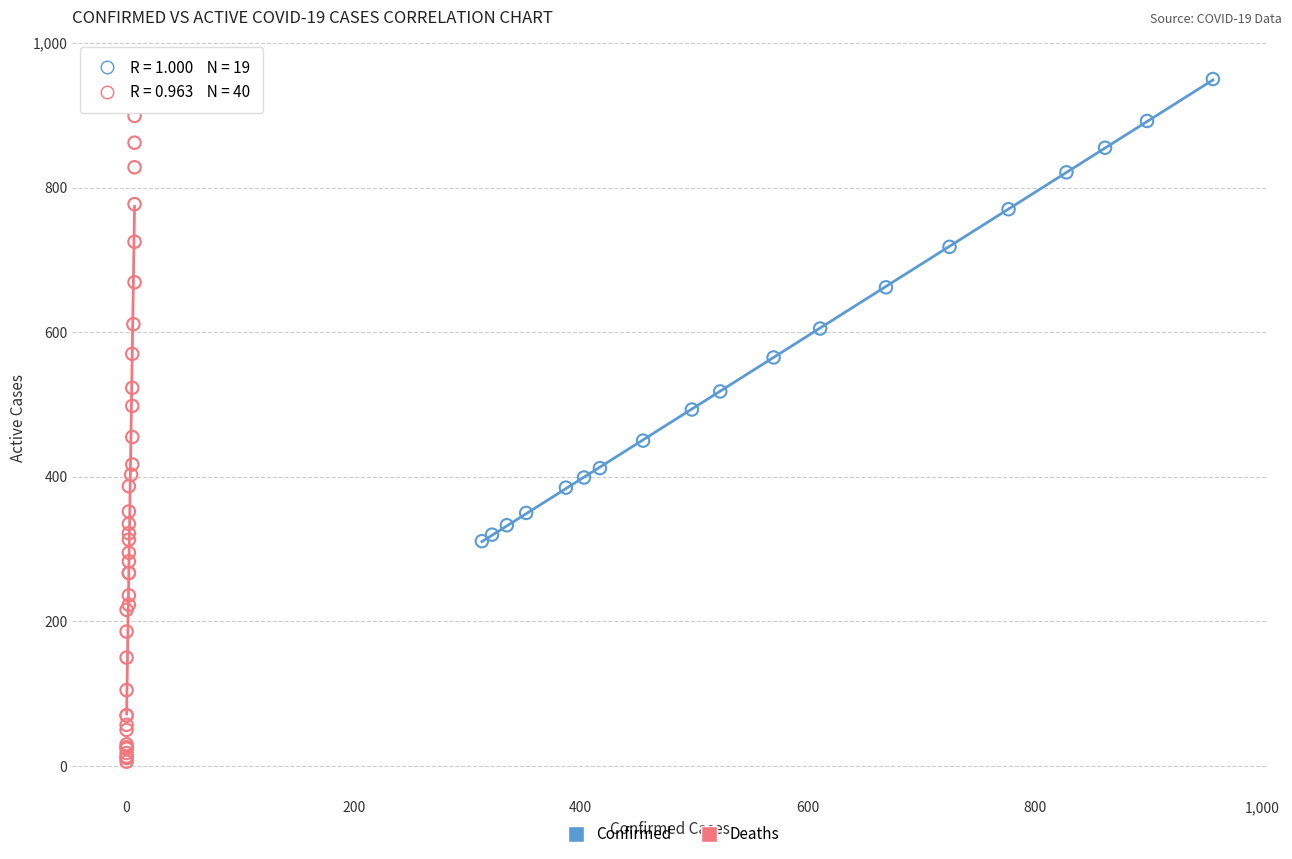

Which series contains the lowest Y value?

Deaths